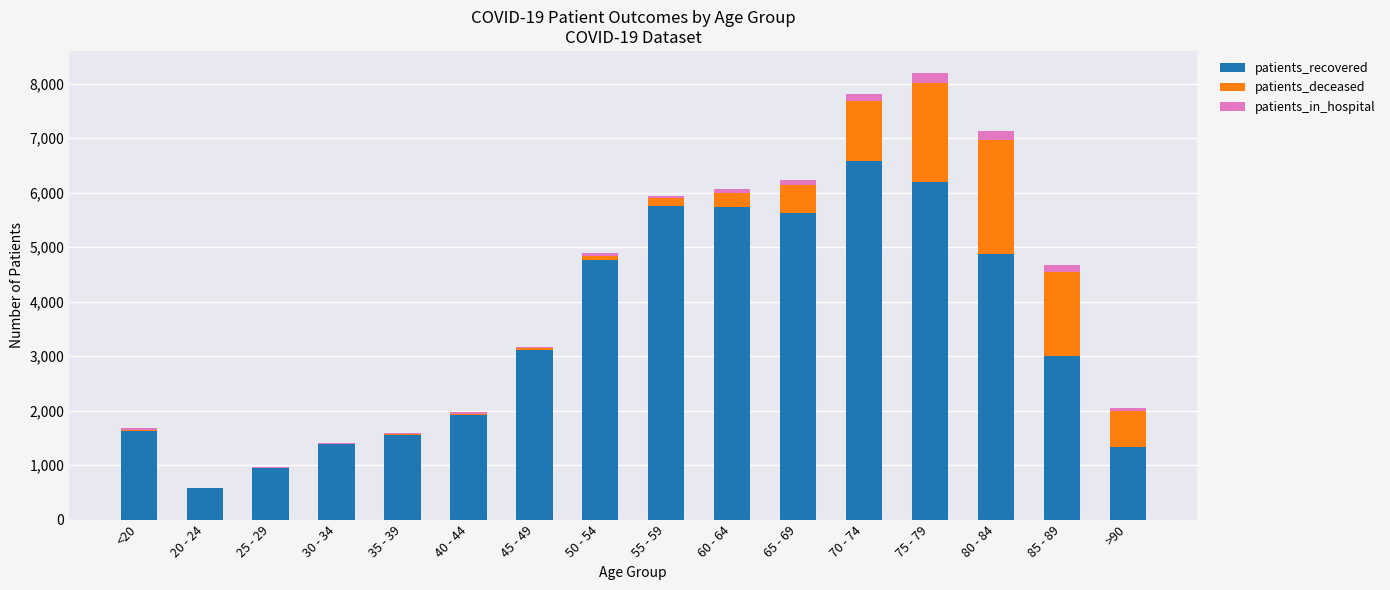

What is the maximum value for patients_recovered?

6576